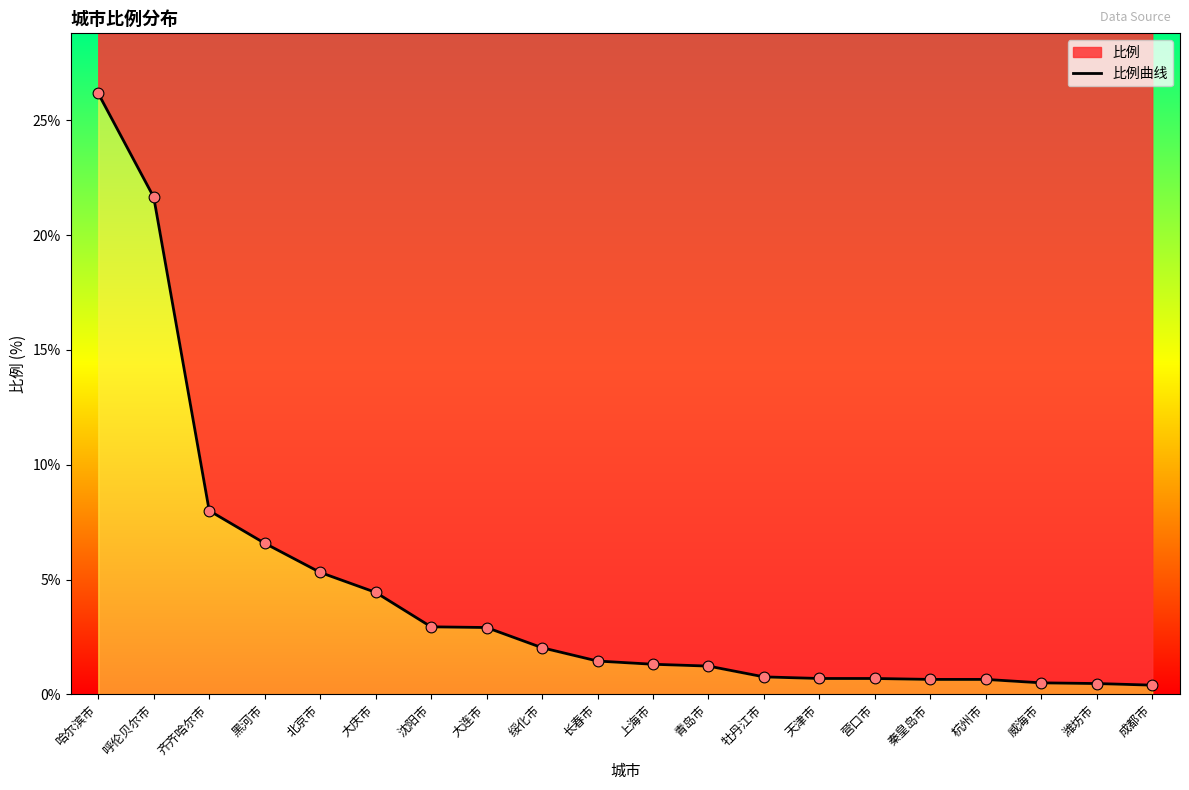

What is the ratio of the value at 齐齐哈尔市 to the value at 长春市?

5.5